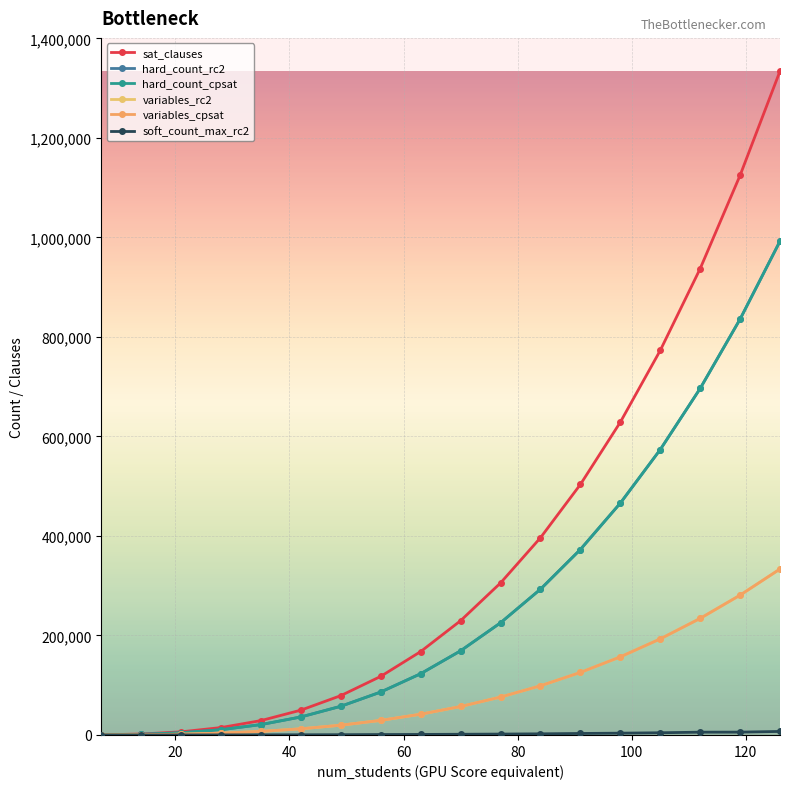

What is the difference between the maximum and second lowest values in the hard_count_cpsat series?

991088